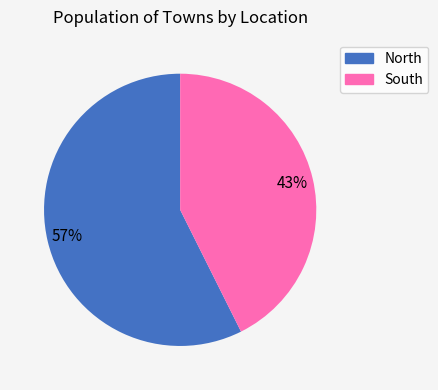

To the nearest percent, what percentage of the pie is South?

43%